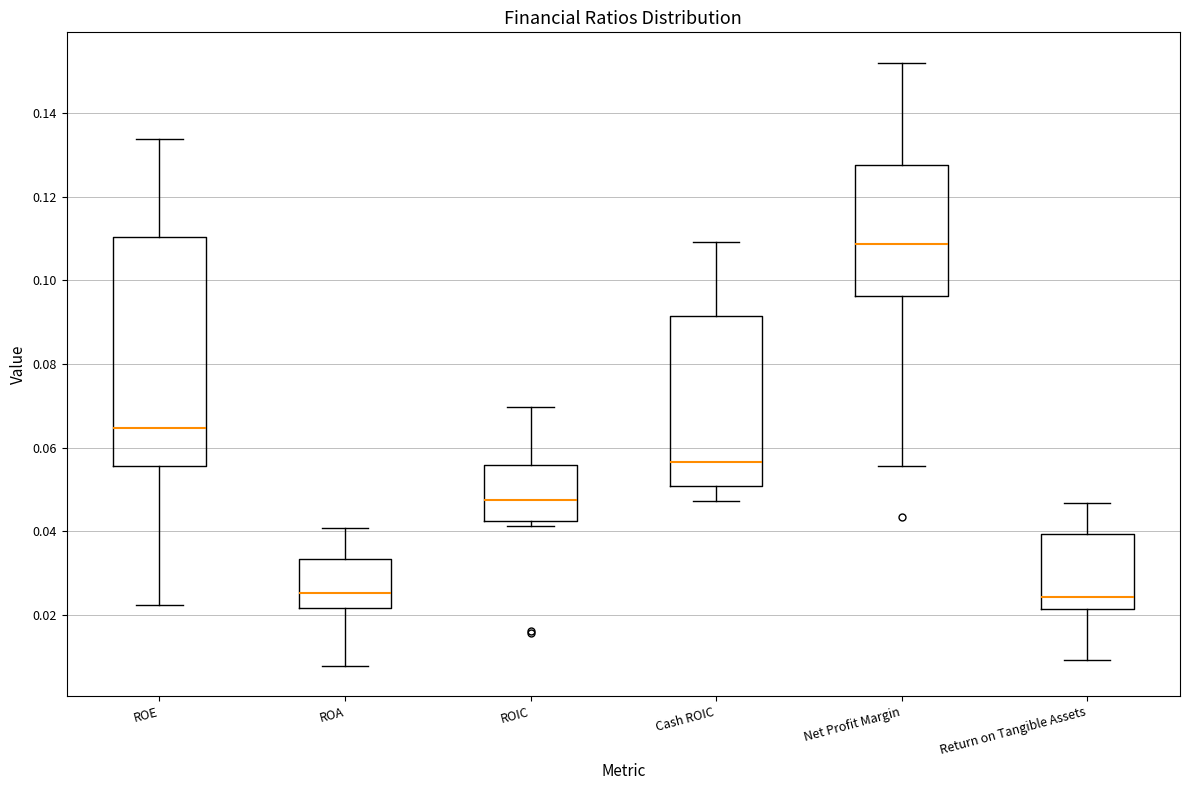

Where does the median line of the box for ROE sit on the y-axis? The values are not printed on the chart, so give them approximately, as read against the axis.

0.064